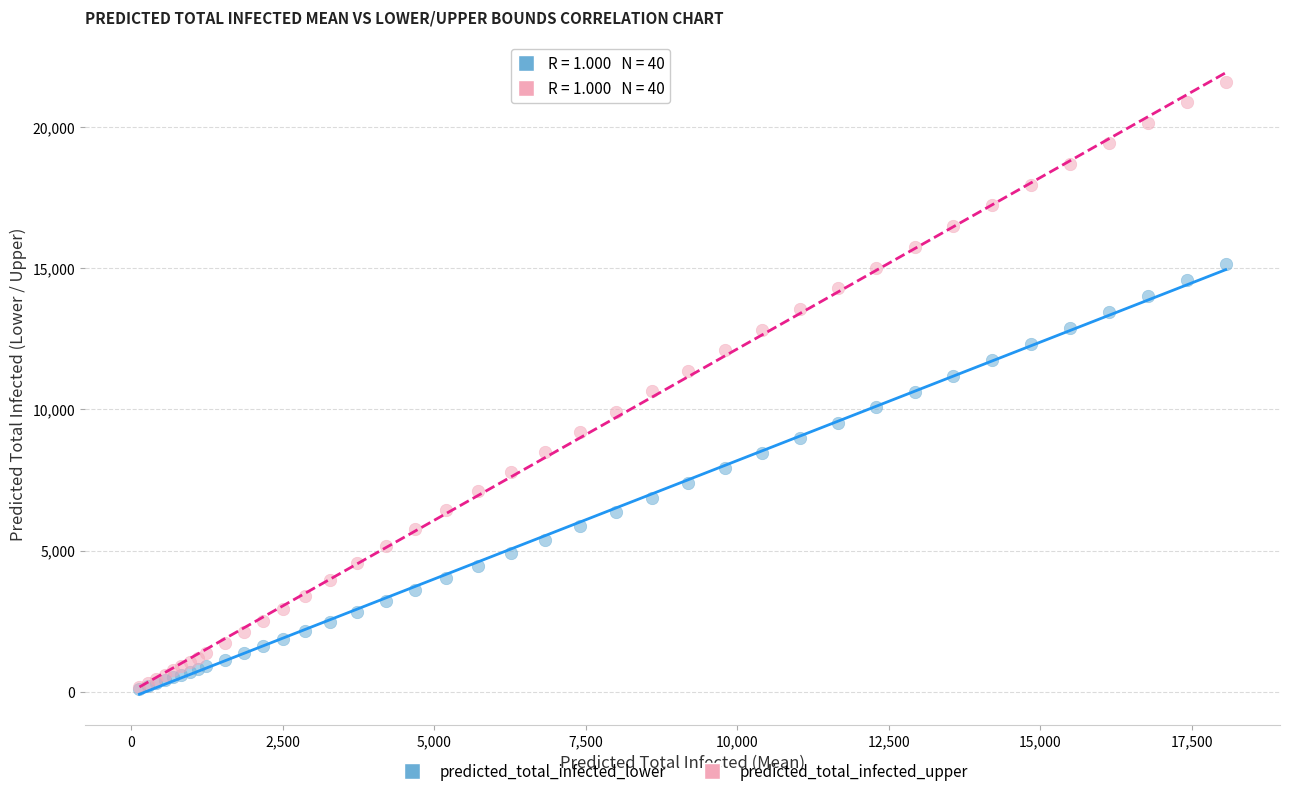

Which series reaches the maximum Y coordinate?

predicted_total_infected_upper